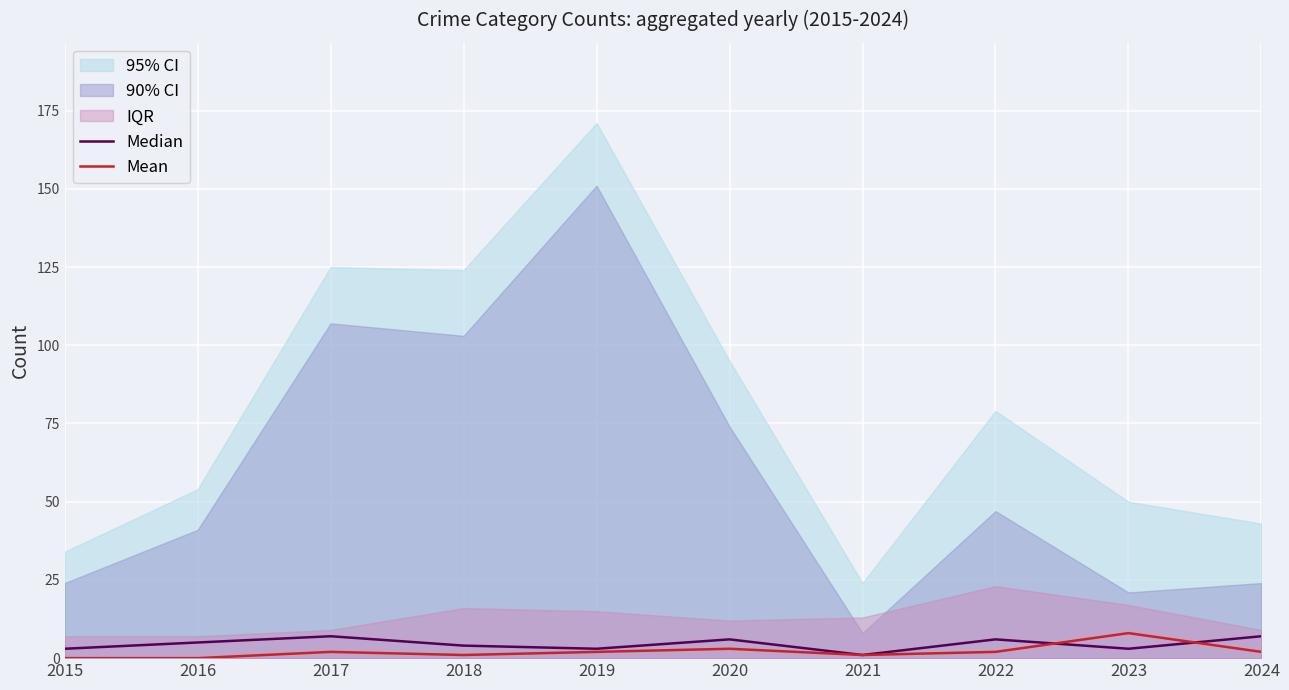

After their last crossing, which series has the higher values: Mean or Median?

Median